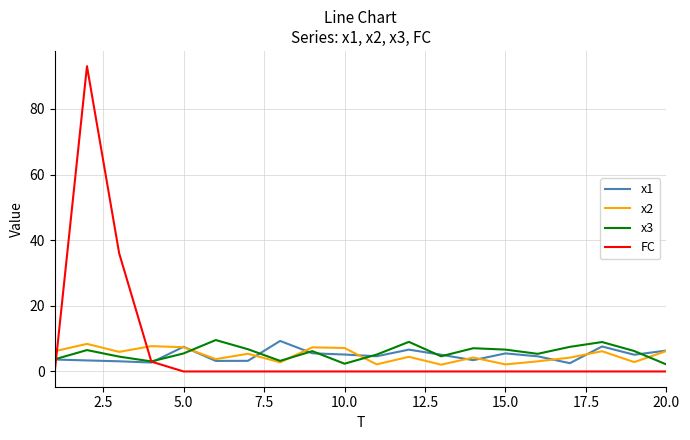

What is the maximum value shown in the chart?

93.0